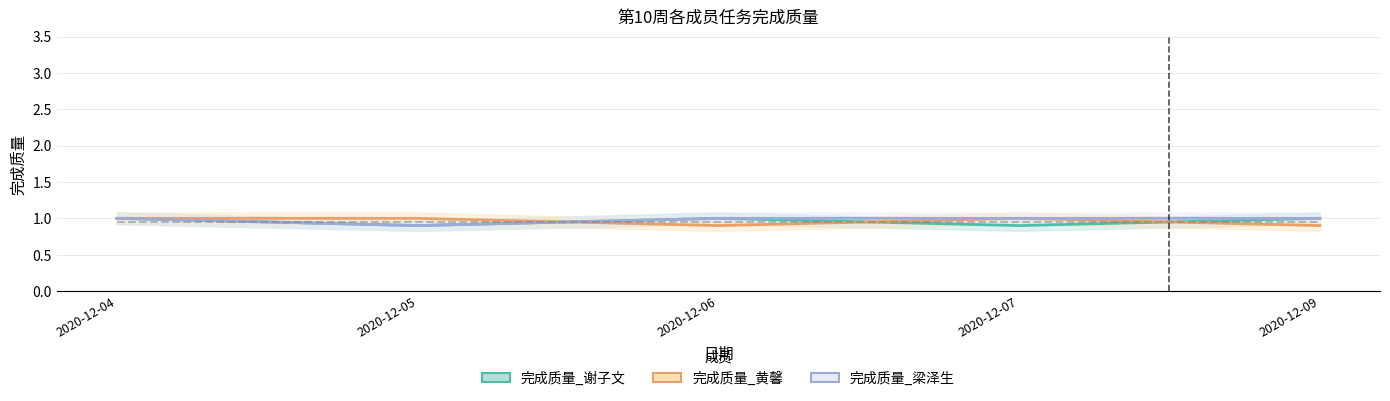

List the labels in order of 完成质量_谢子文 value, smallest first.

2020-12-05, 2020-12-07, 2020-12-04, 2020-12-06, 2020-12-09